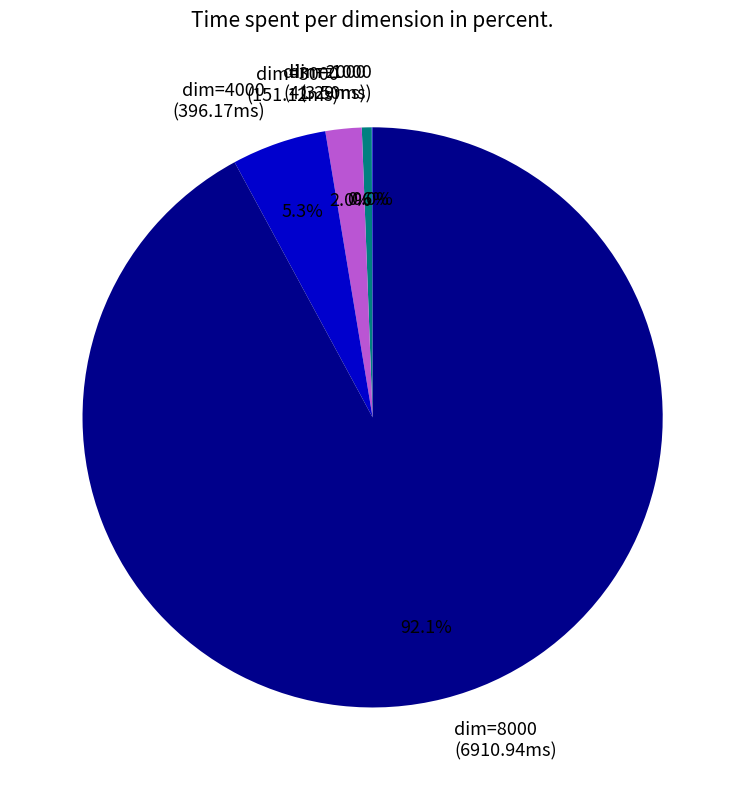

Which category accounts for the majority?

dim=8000 (6910.94ms)